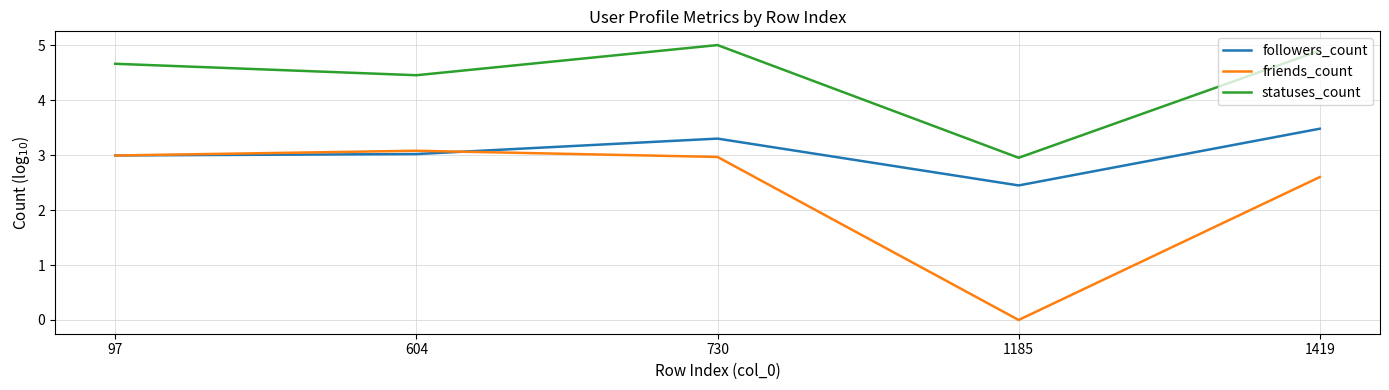

Reading left to right, transcribe all the data shown in this chart.

followers_count: 3.0	3.0	3.3	2.4	3.5
friends_count: 3.0	3.1	3.0	0.0	2.6
statuses_count: 4.7	4.5	5.0	3.0	4.9